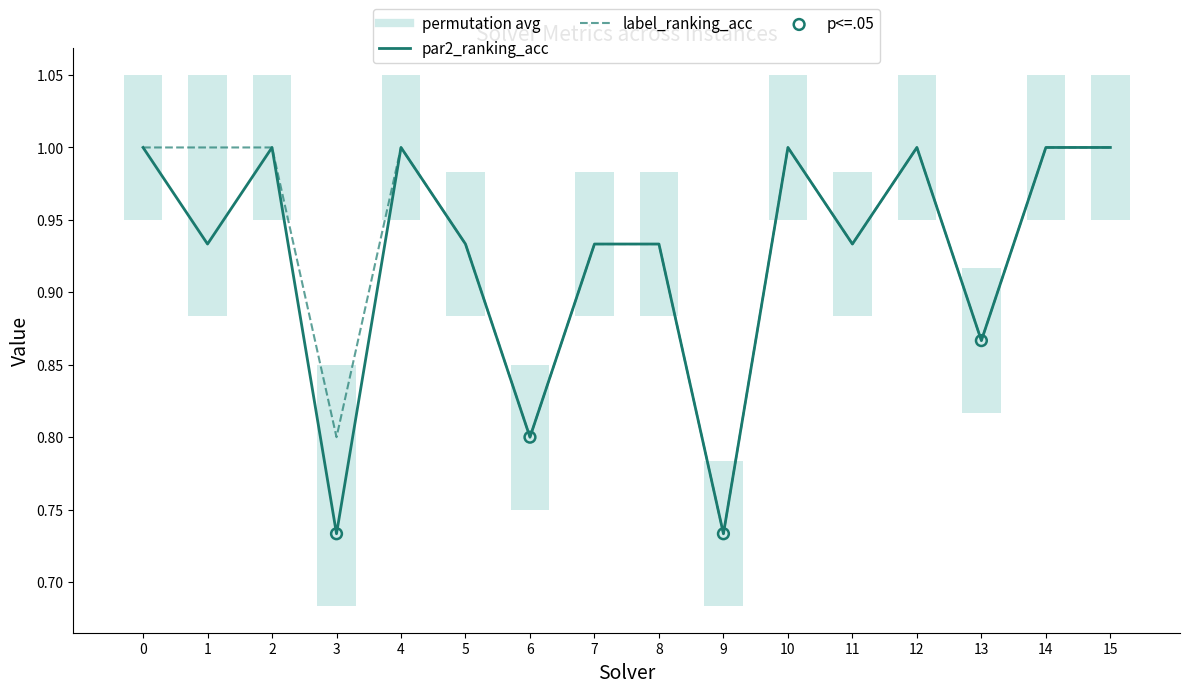

Which series reaches the minimum Y coordinate?

par2_ranking_acc